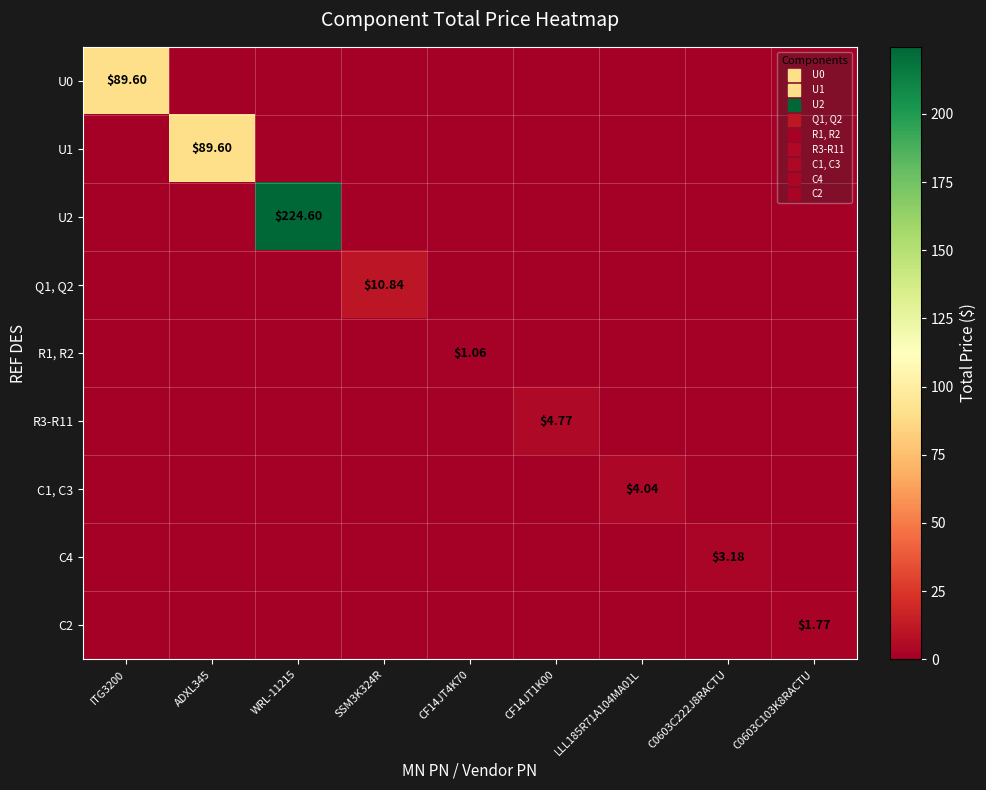

Between WRL-11215 and LLL185R71A104MA01L, which series saw the biggest shift?

U2